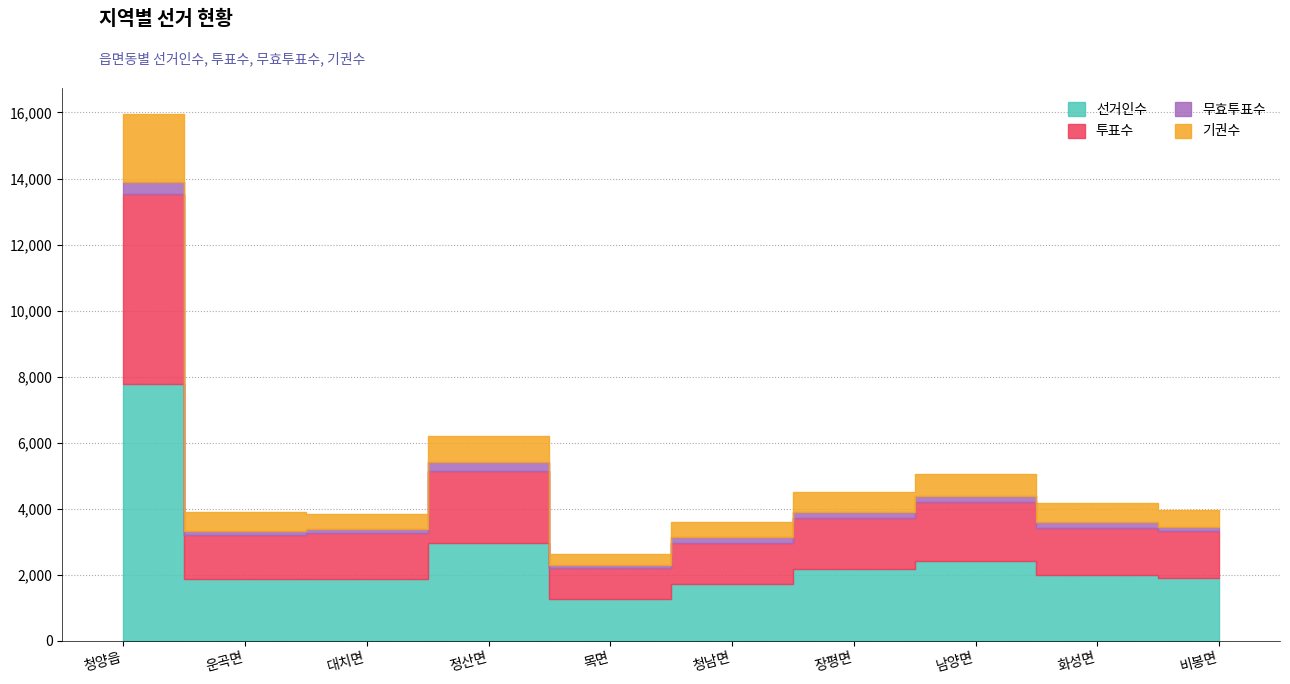

How many data points in 투표수 are less than 1420?

5